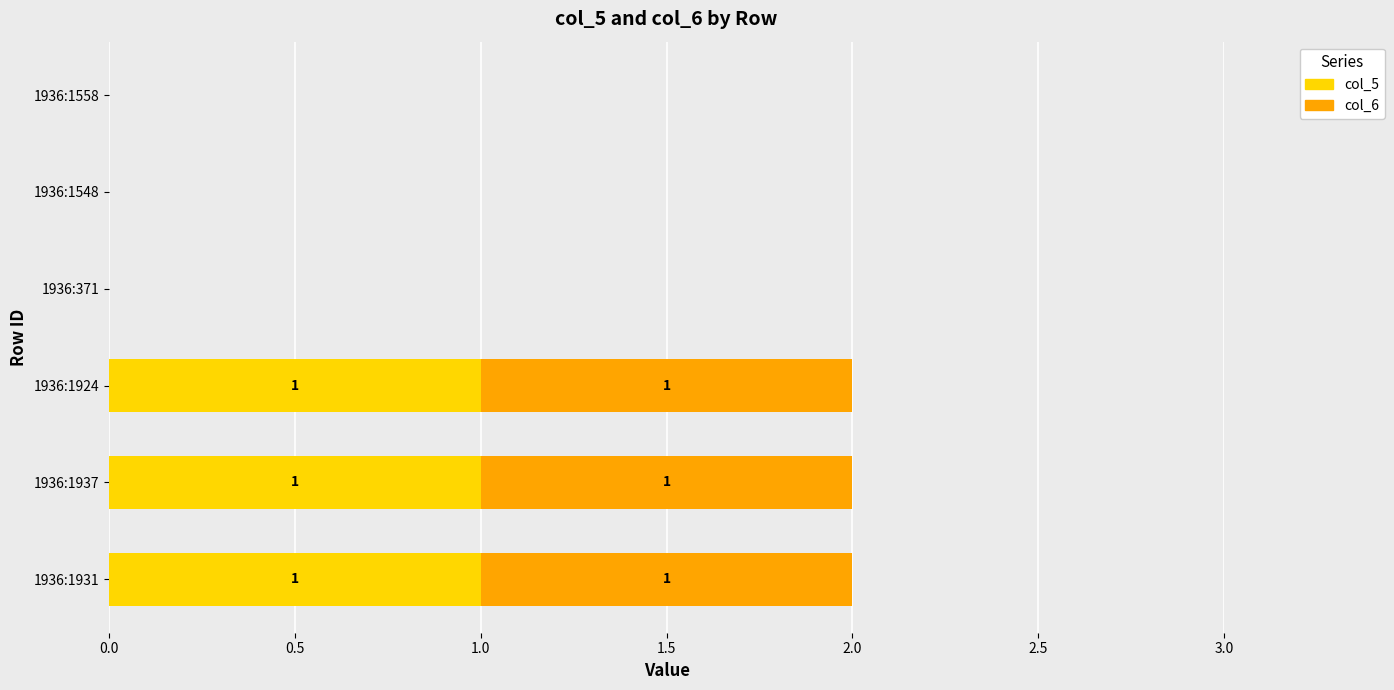

What is the sum of all col_5 values?

3